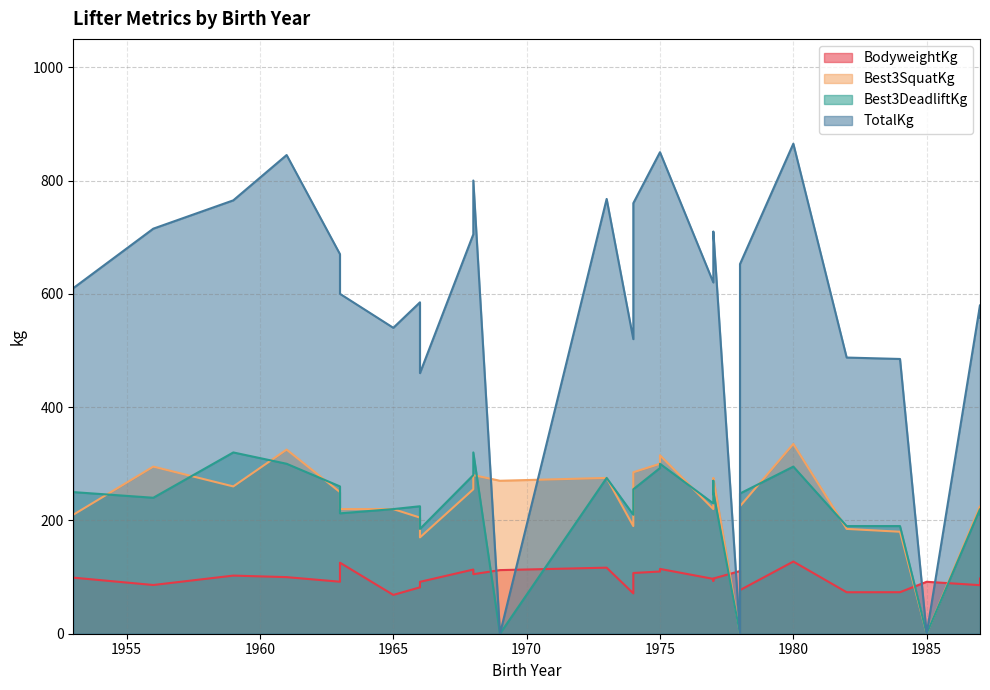

Is it true that Best3DeadliftKg equals 421.3 at 1974?

False